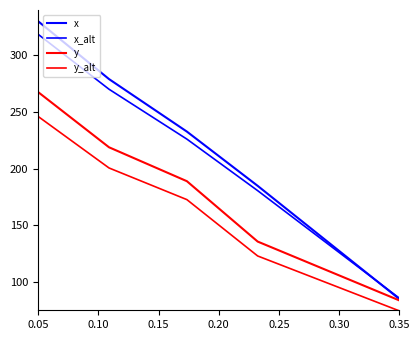

True or false: y and x_alt cross at least once.

False